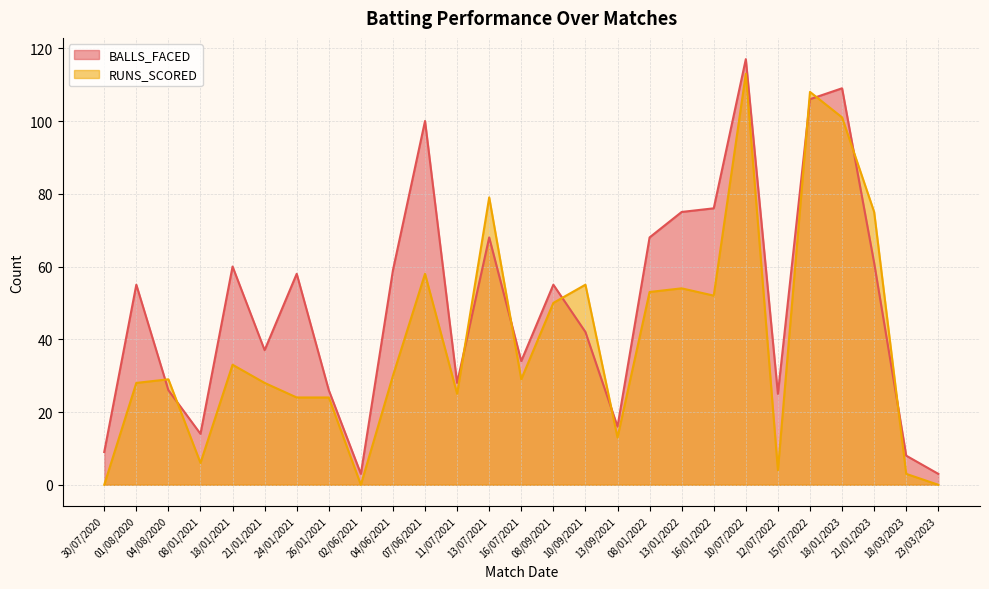

At which label does BALLS_FACED reach its minimum?

02/06/2021